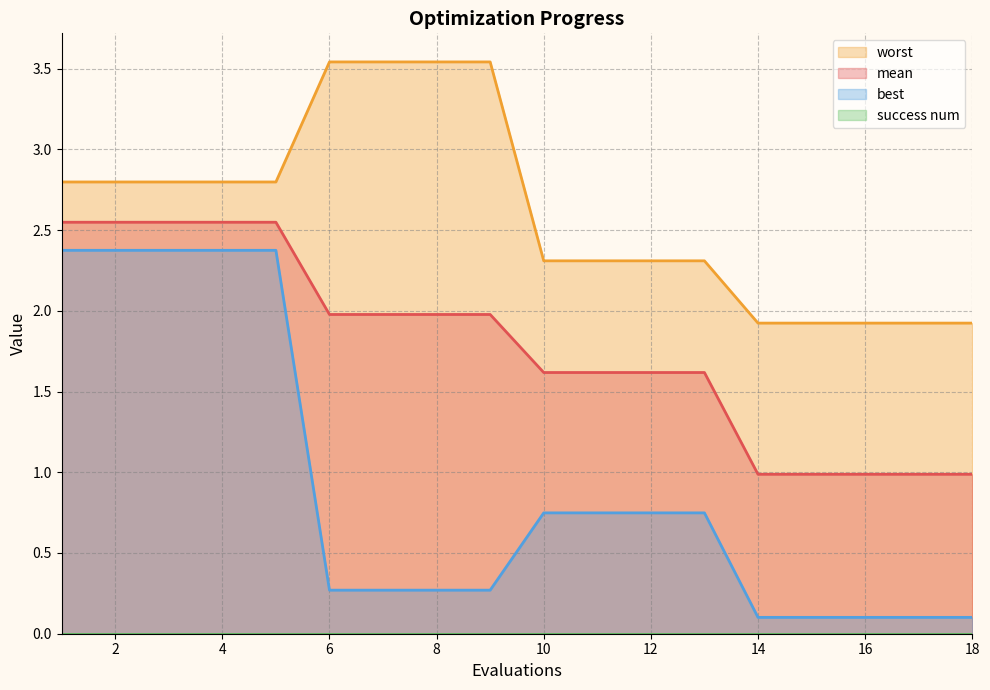

Which series changed the most between 12 and 14?

best